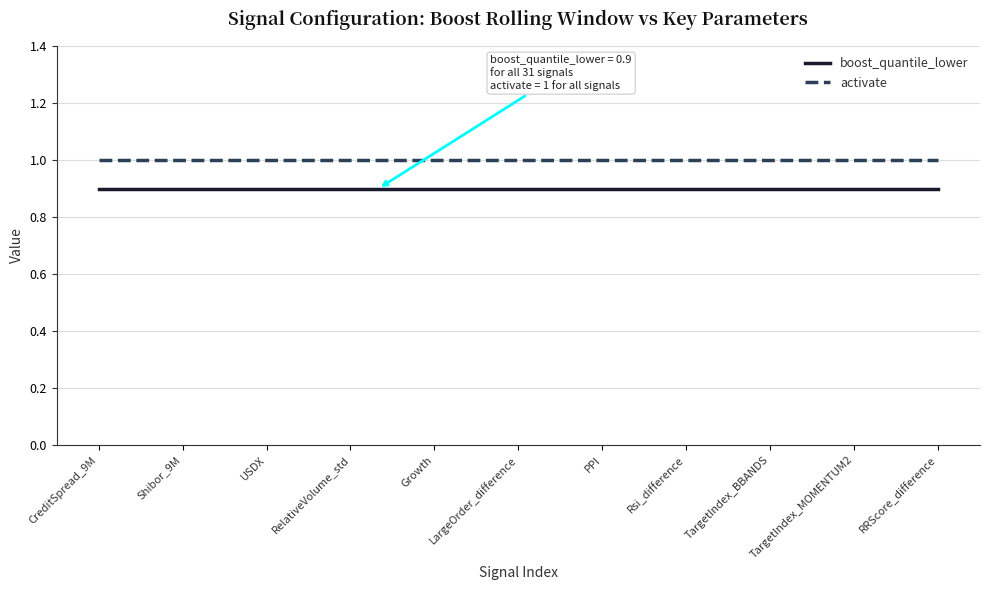

True or false: boost_quantile_lower and activate intersect in this chart.

False